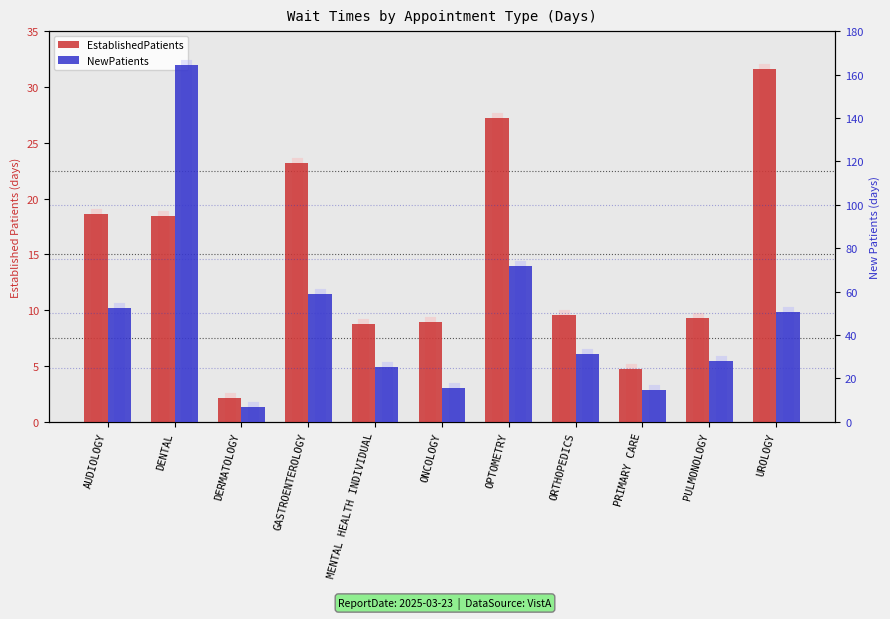

Does the chart contain any negative values?

No